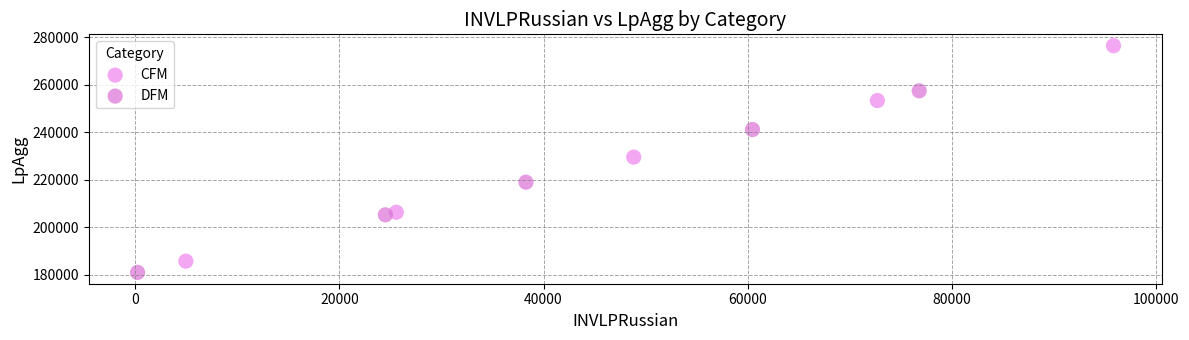

What are all the series names shown in the legend?

CFM, DFM